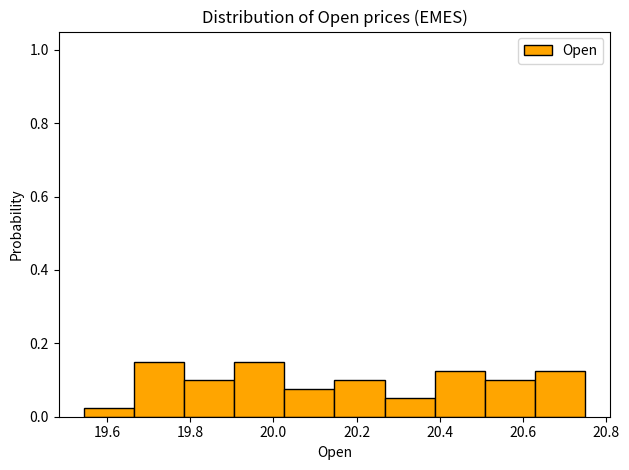

Reading left to right, transcribe this chart: for each bar, give the range it covers on the x-axis and its height. Neither the bar edges nor the heights are printed on the chart, so give them approximately, as read against the axes.

19.54 to 19.66: 0.02
19.66 to 19.78: 0.16
19.78 to 19.90: 0.10
19.90 to 20.02: 0.16
20.02 to 20.14: 0.08
20.14 to 20.26: 0.10
20.26 to 20.38: 0.06
20.38 to 20.50: 0.12
20.50 to 20.62: 0.10
20.62 to 20.76: 0.12